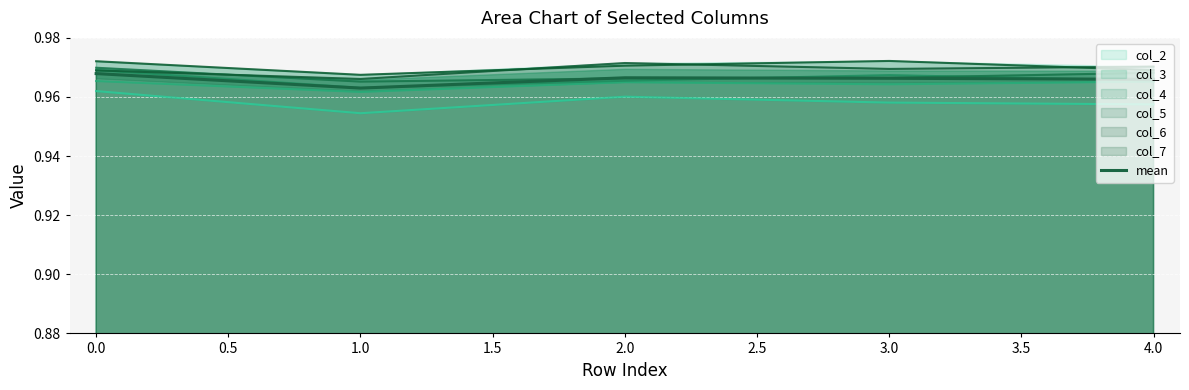

How many lines are shown in the chart?

1